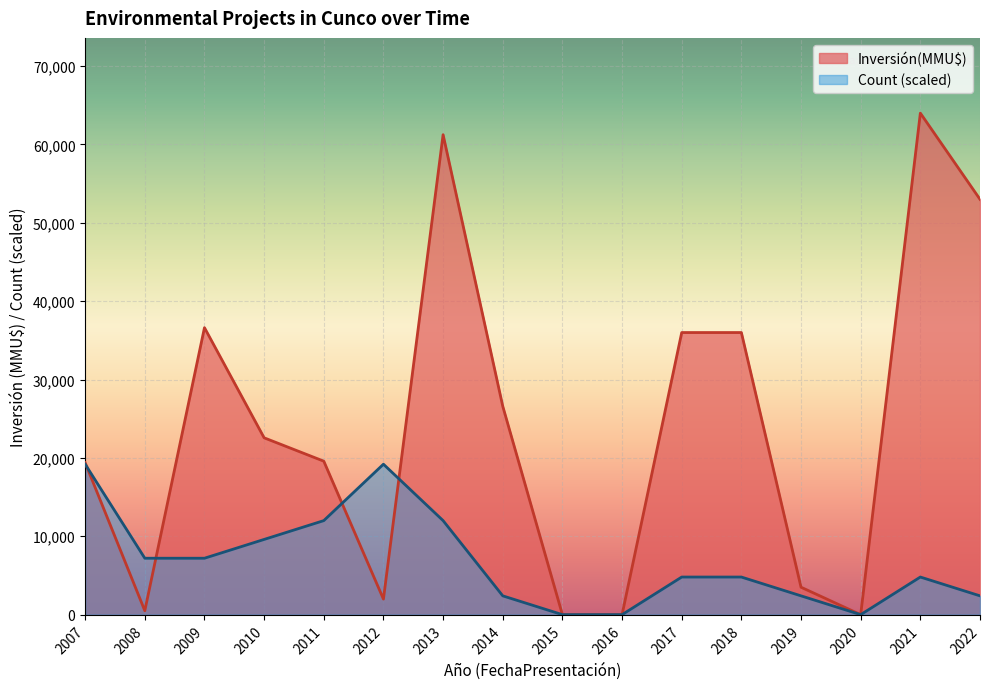

At which category does Inversión(MMU$) reach its first local valley?

2008